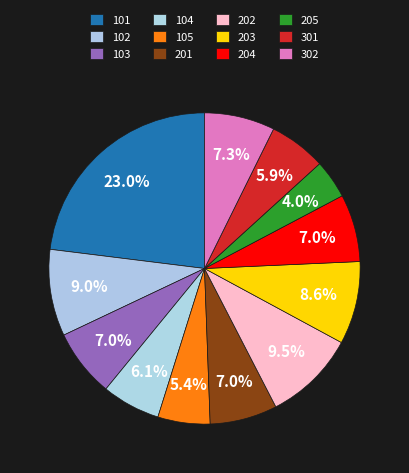

What percentage is the 102 slice, to the nearest percent?

9%